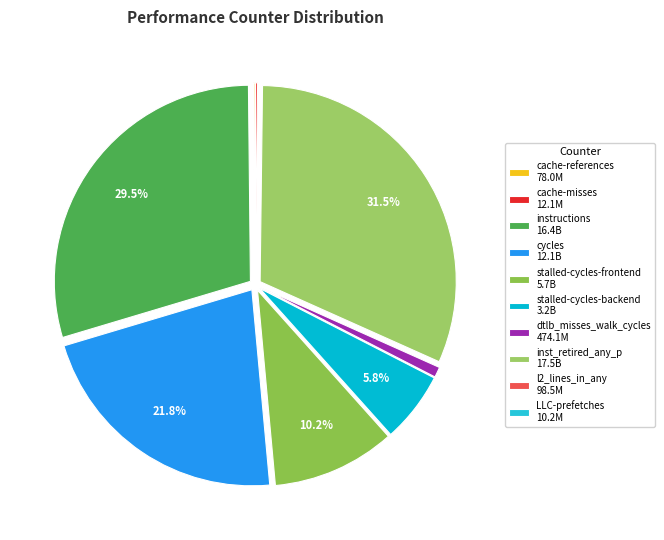

True or false: cache-references accounts for 0% of the total.

True